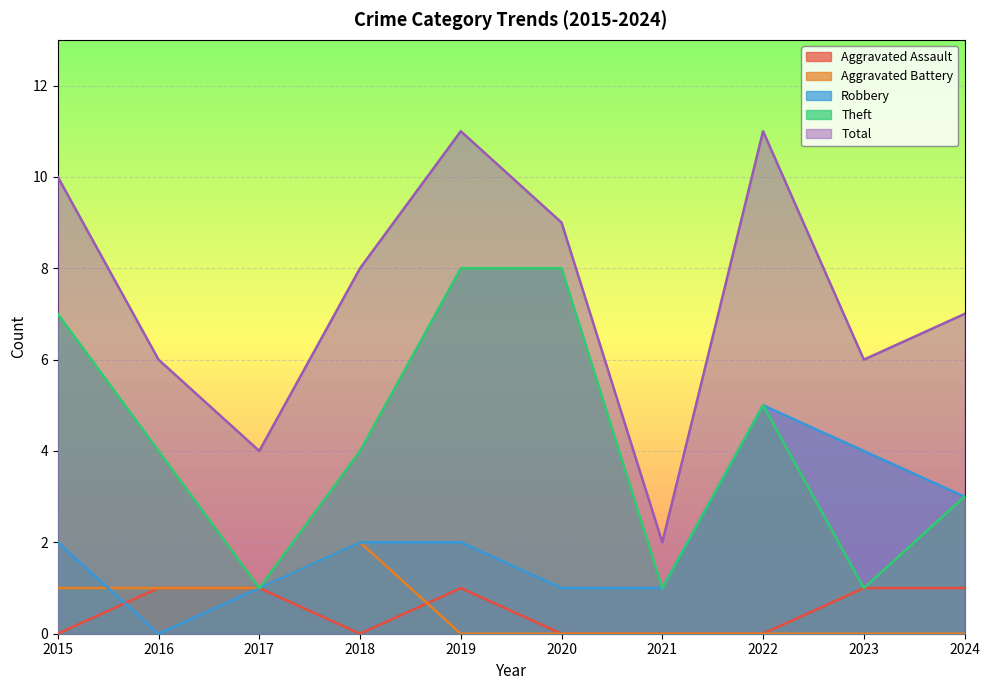

Count the Aggravated Assault values in the range 0 to 1.

10